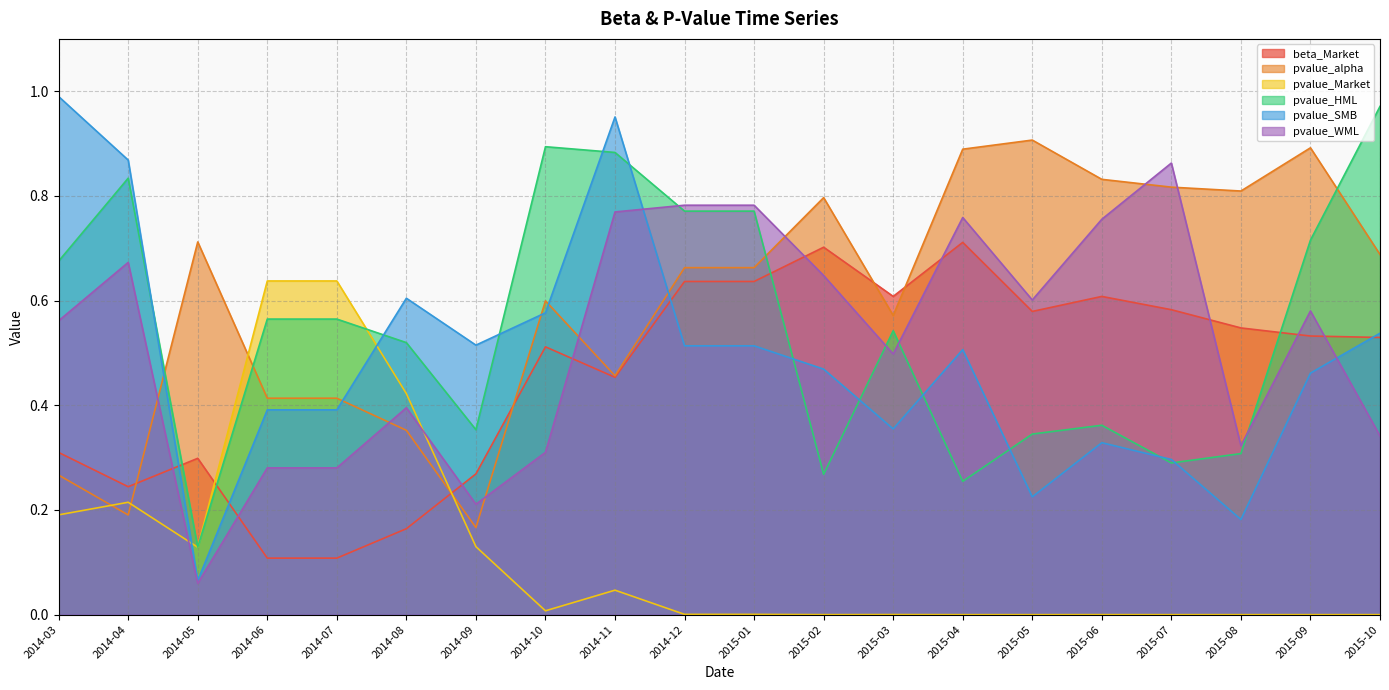

Which series has the largest total across all categories?

pvalue_alpha